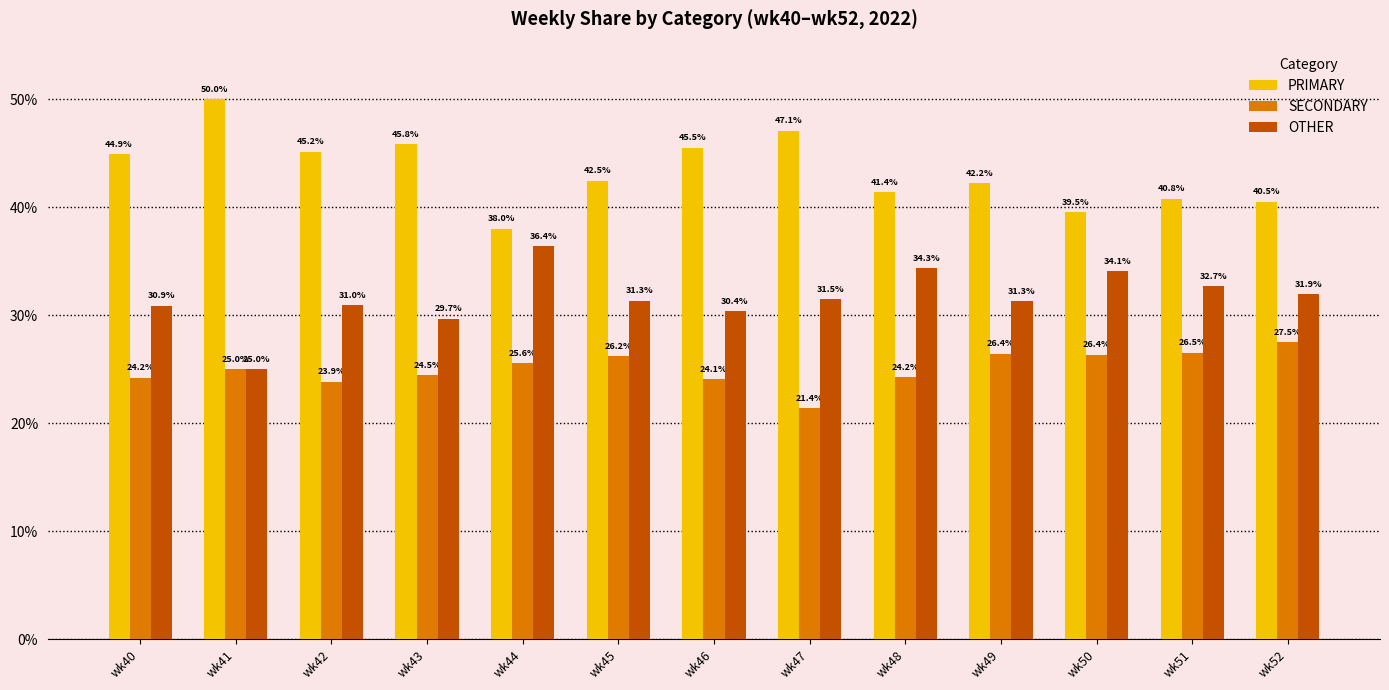

How many bars are there in each group?

3